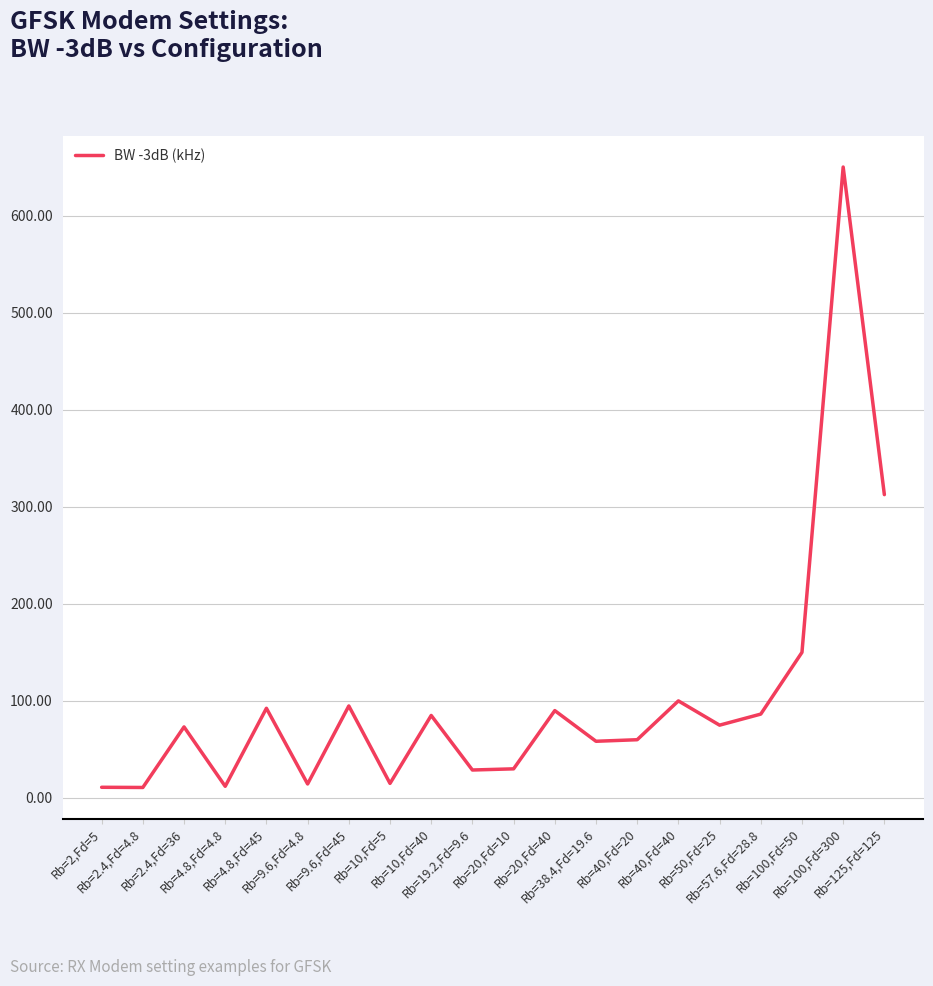

What is the maximum value shown in the chart?

650.0